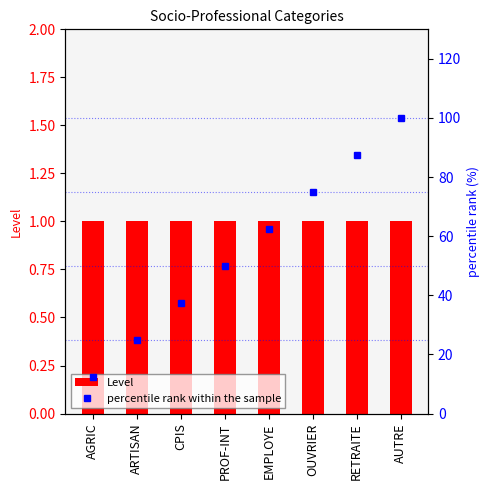

What is the total value across all series at EMPLOYE?

63.5